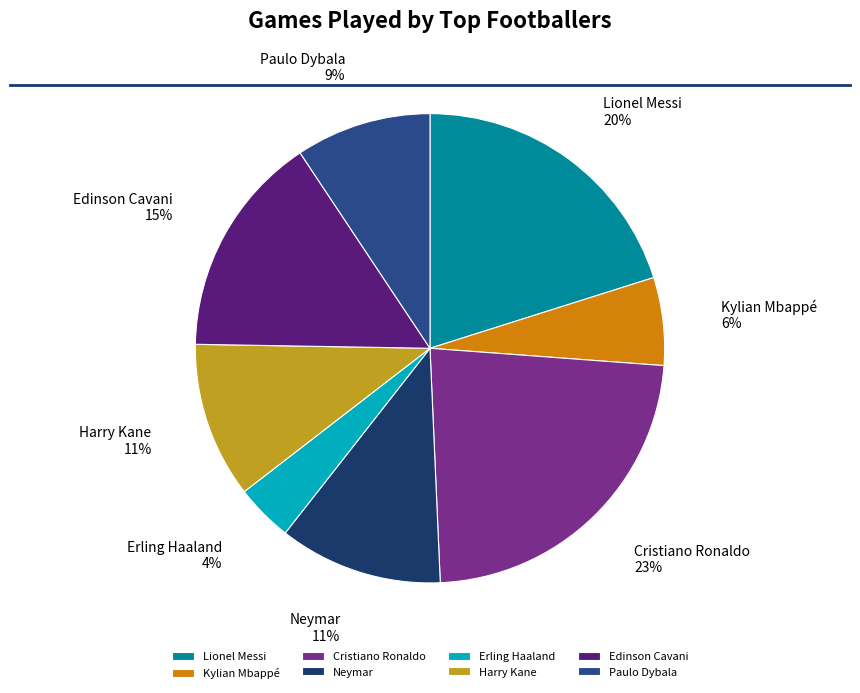

Which category has the smallest portion of the pie?

Erling Haaland